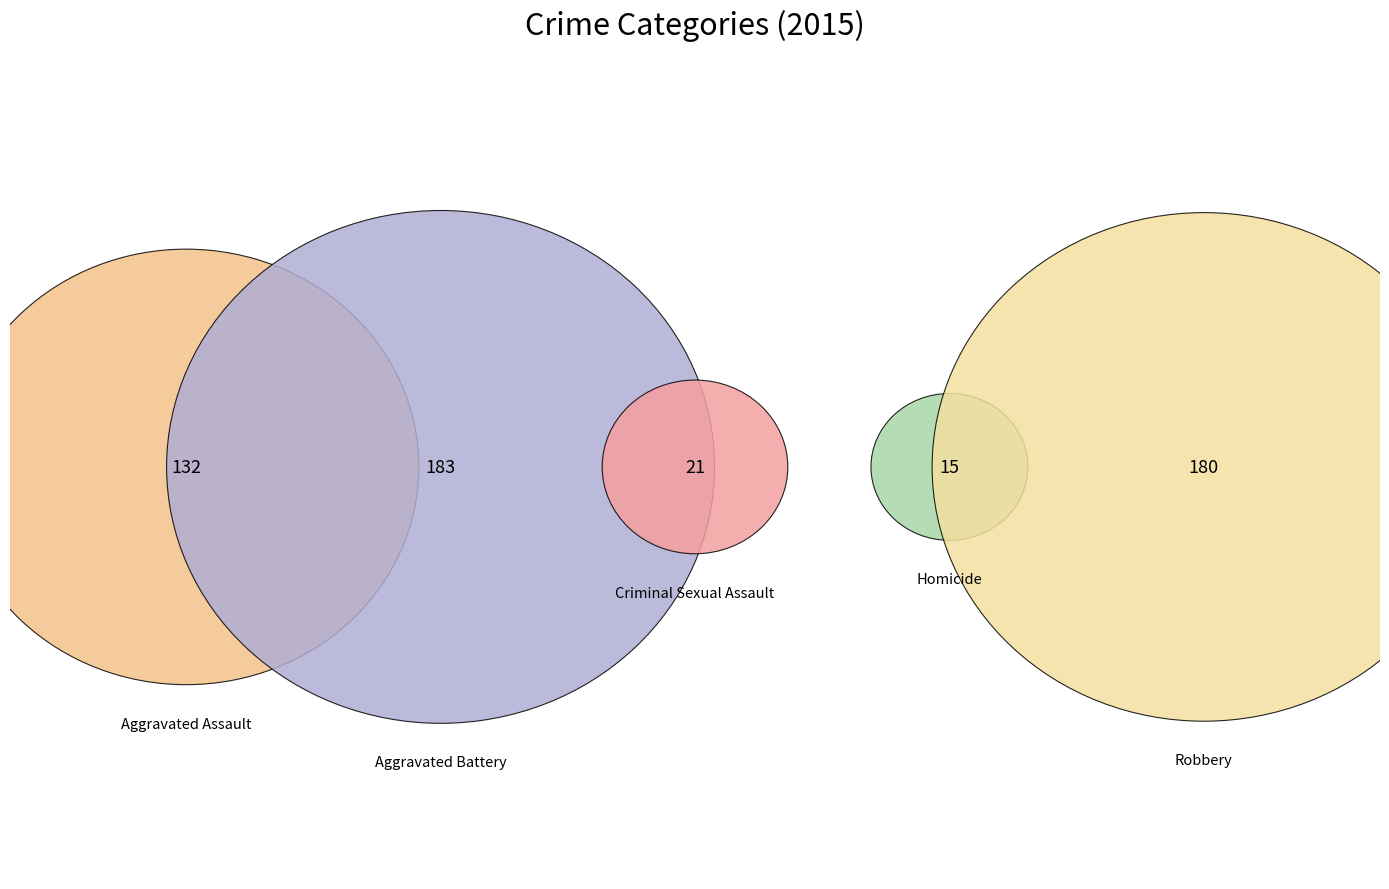

To the nearest percent, what is the difference between the Criminal Sexual Assault and Aggravated Assault slice percentages?

21%